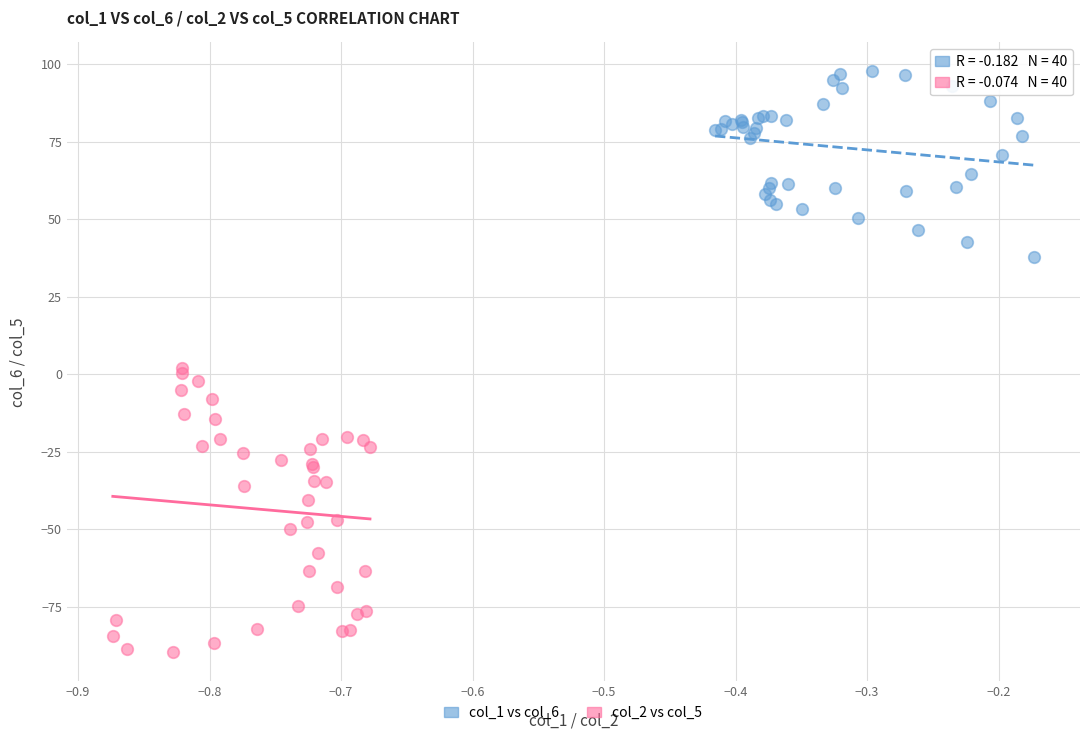

Which series reaches the minimum Y coordinate?

col_2 vs col_5